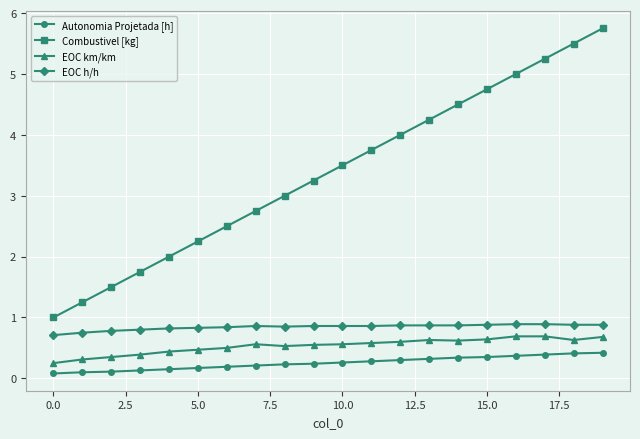

What is the difference between the second highest and minimum values in the Combustivel [kg] series?

4.5